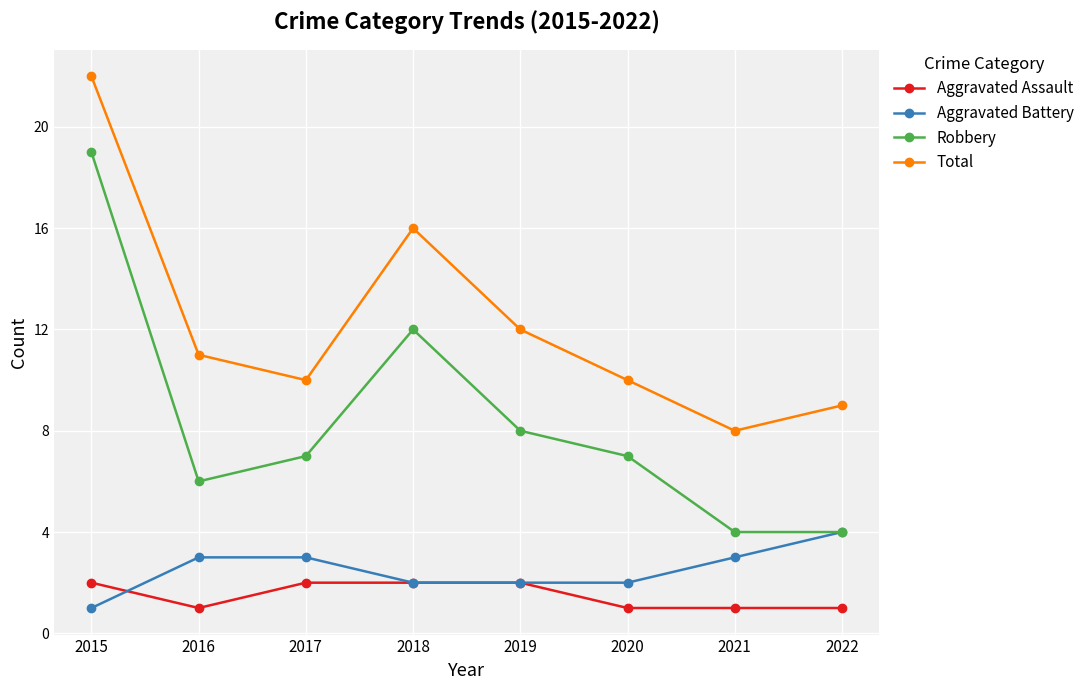

What is the greatest value displayed?

22